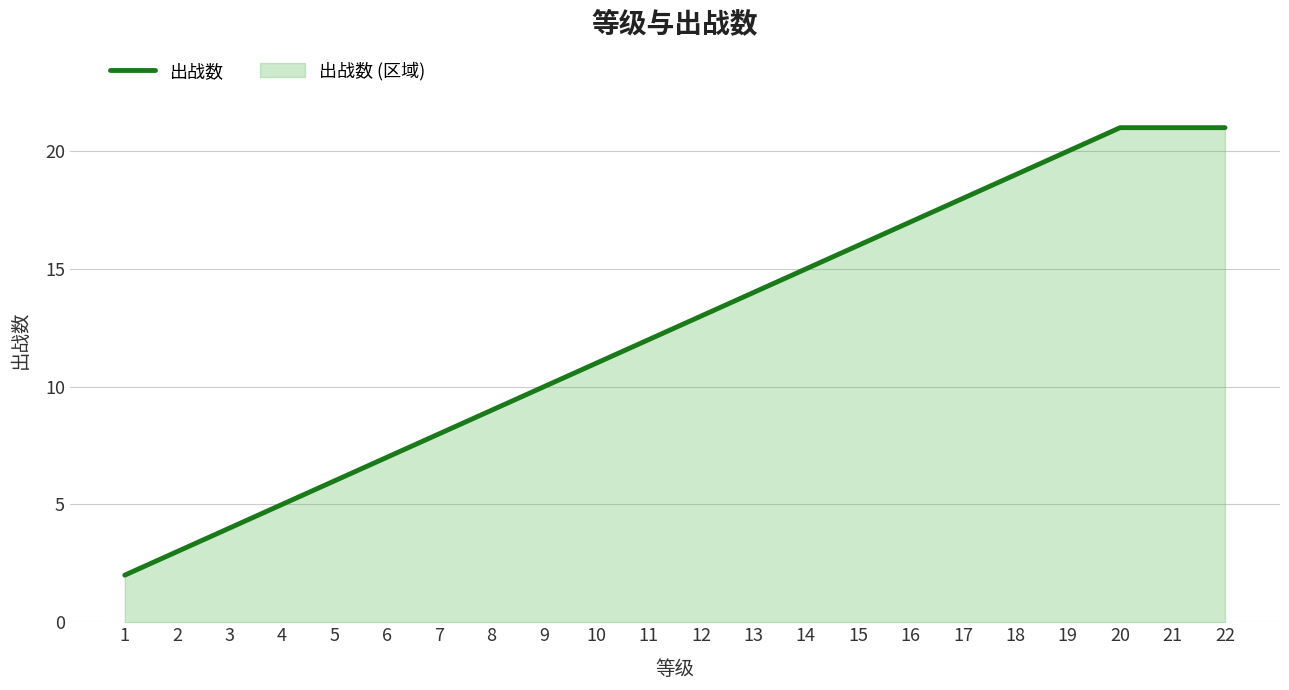

Rank the categories by value from lowest to highest.

1, 2, 3, 4, 5, 6, 7, 8, 9, 10, 11, 12, 13, 14, 15, 16, 17, 18, 19, 20, 21, 22